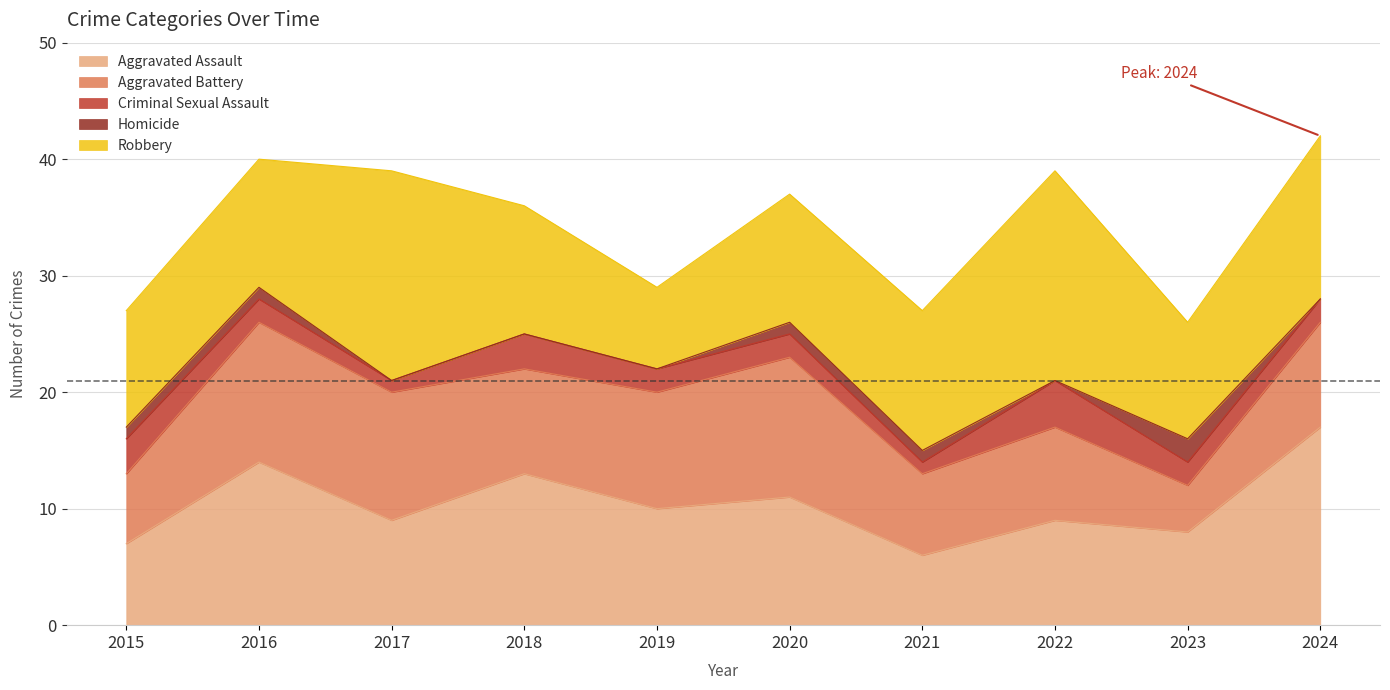

At which category does Aggravated Assault reach its first local peak?

2016